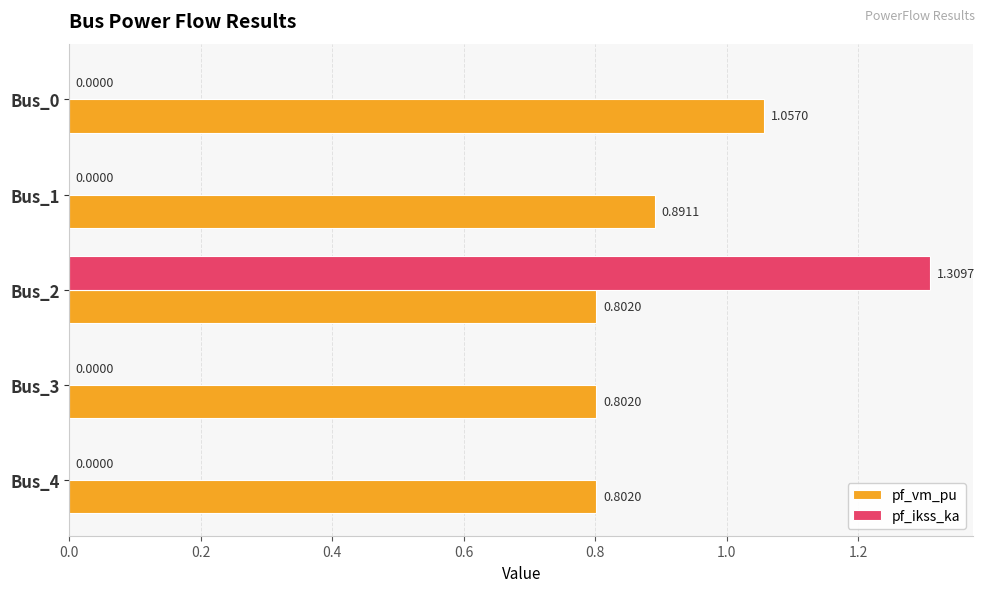

What is the sum of the pf_vm_pu values at Bus_0 and Bus_3?

1.9